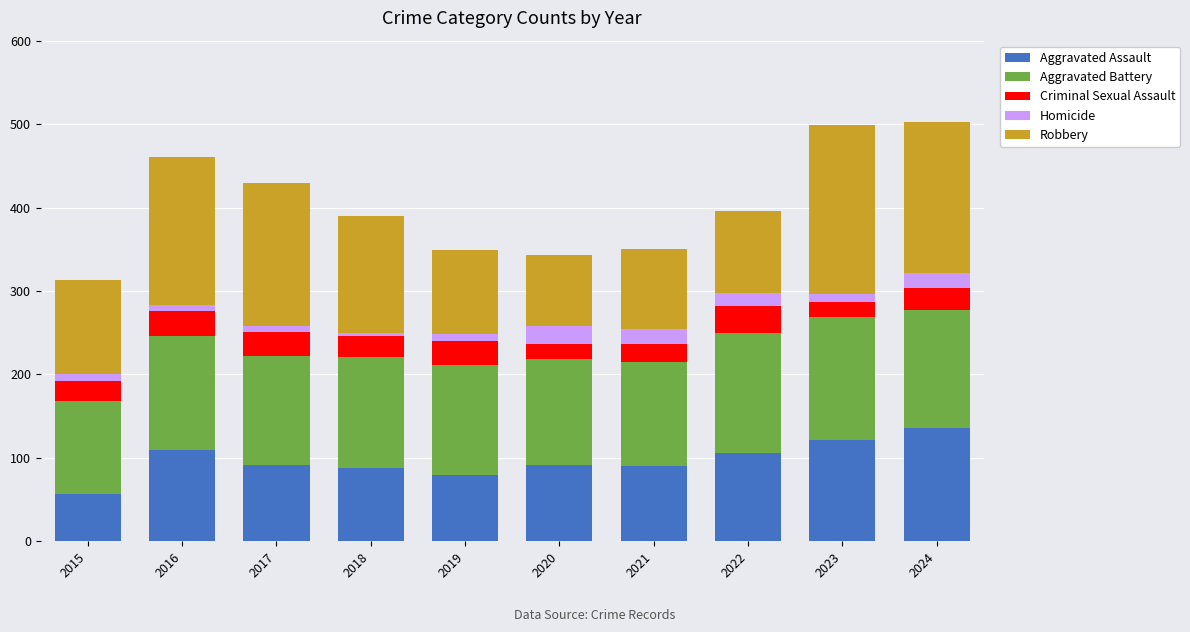

What is the approximate value of Aggravated Assault at 2022?

106